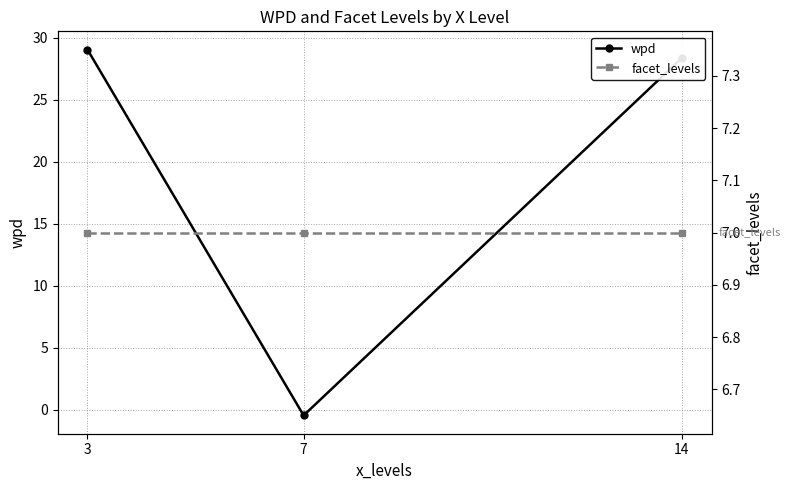

Reading left to right, what are all the values shown in this chart?

wpd: 3=29.1	7=-0.5	14=28.4
facet_levels: 3=7.0	7=7.0	14=7.0